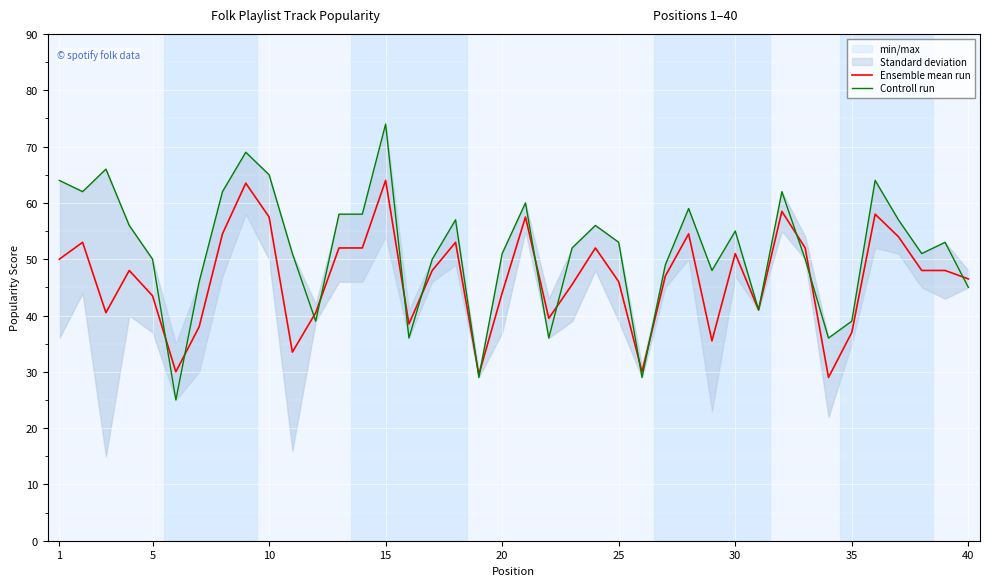

What is the highest value of the Ensemble mean run series?

64.0